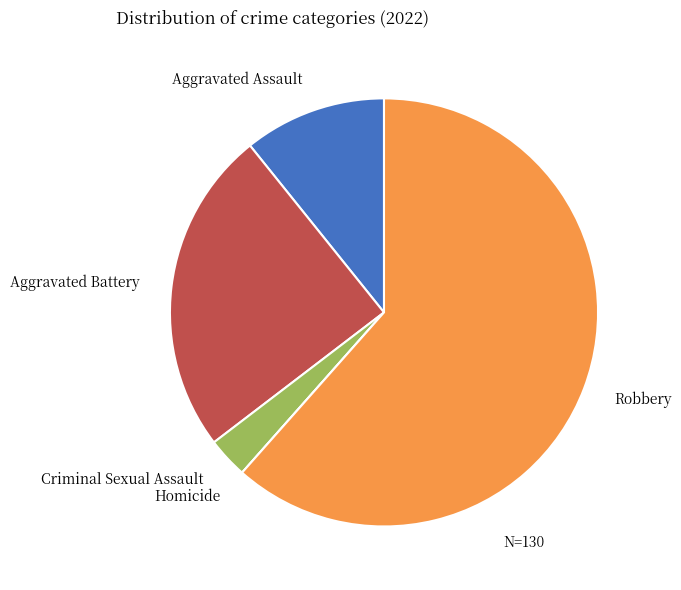

What is the ratio of the value at Criminal Sexual Assault to the value at Aggravated Assault?

0.3